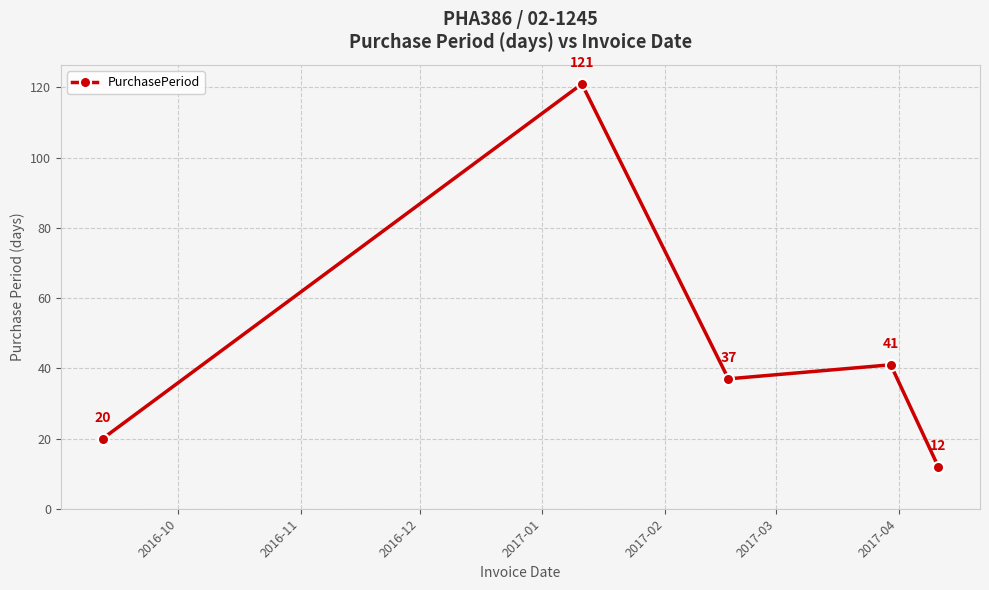

True or false: the data has more than 1 interior local peaks.

True